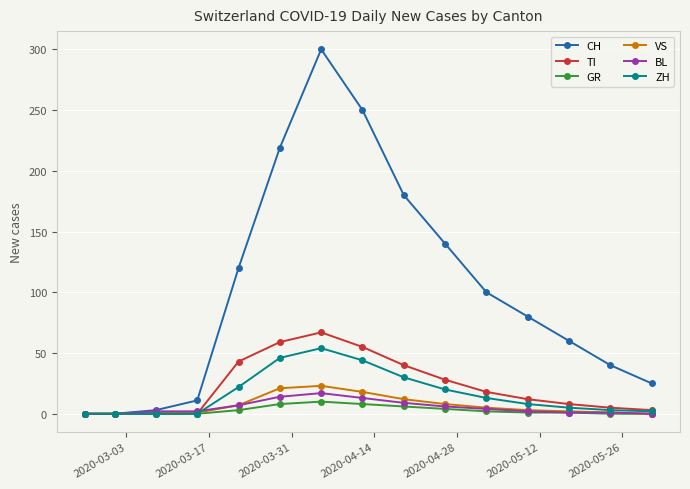

True or false: ZH has more than 0 interior local peaks.

True